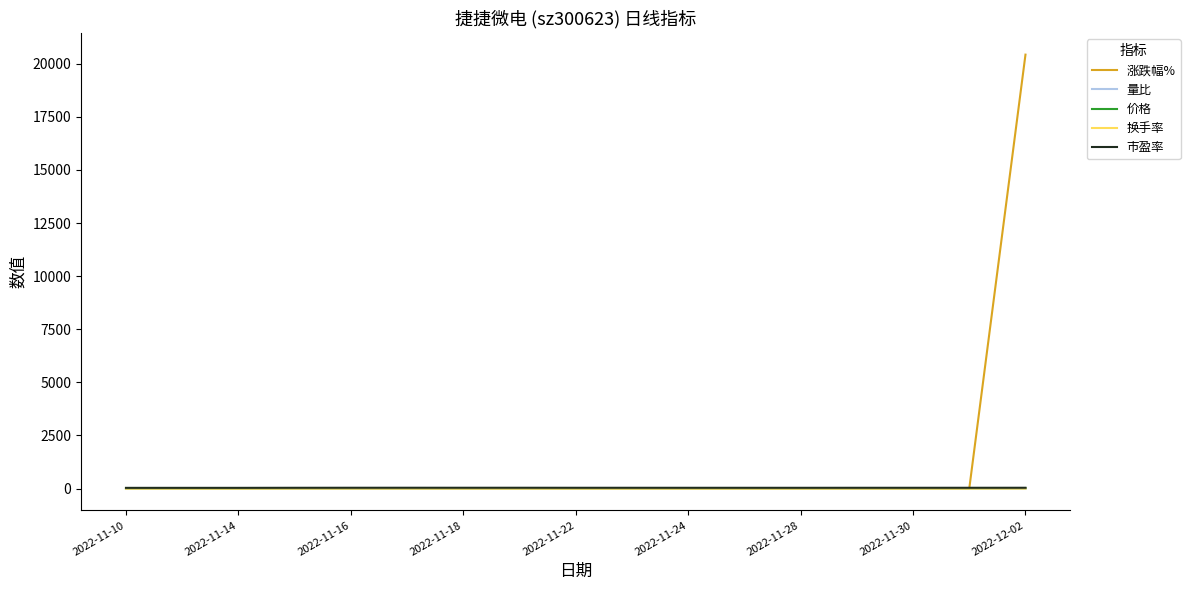

Which series has the widest spread of values?

涨跌幅%